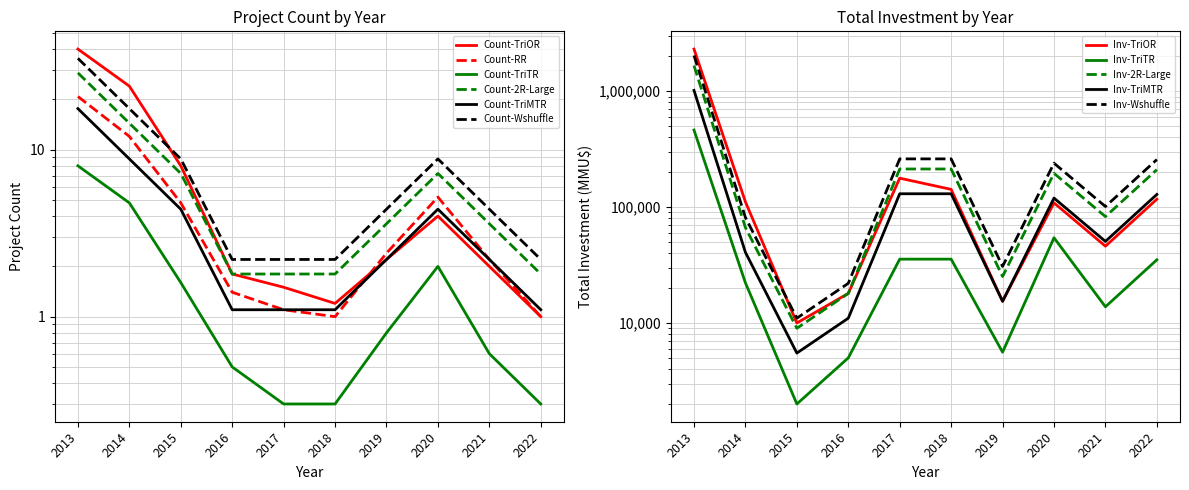

Rank the series by their average value, from highest to lowest.

Total Investment (MMU$), Count